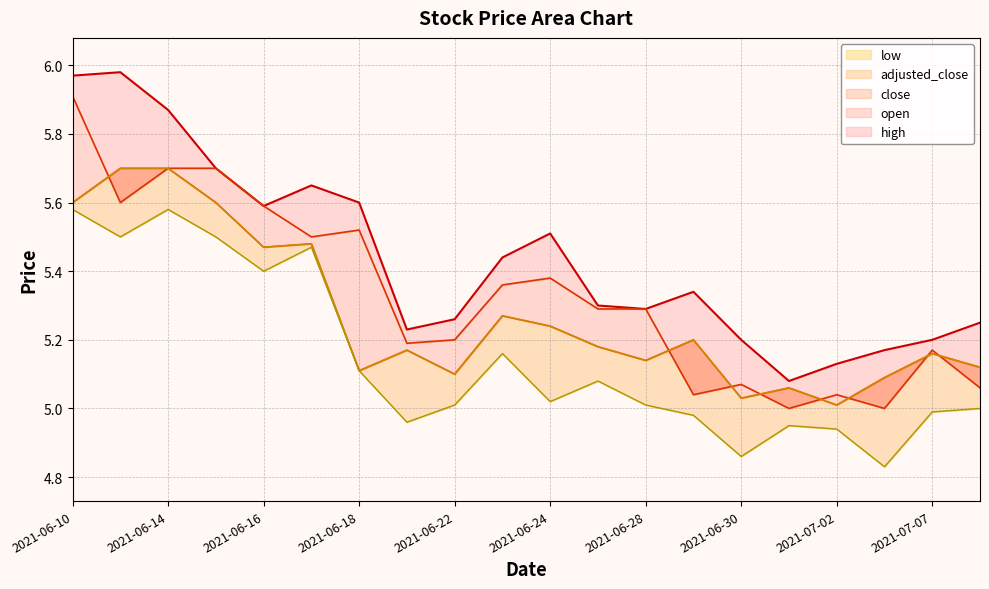

What is the difference between the high values at 2021-06-24 and 12?

0.4